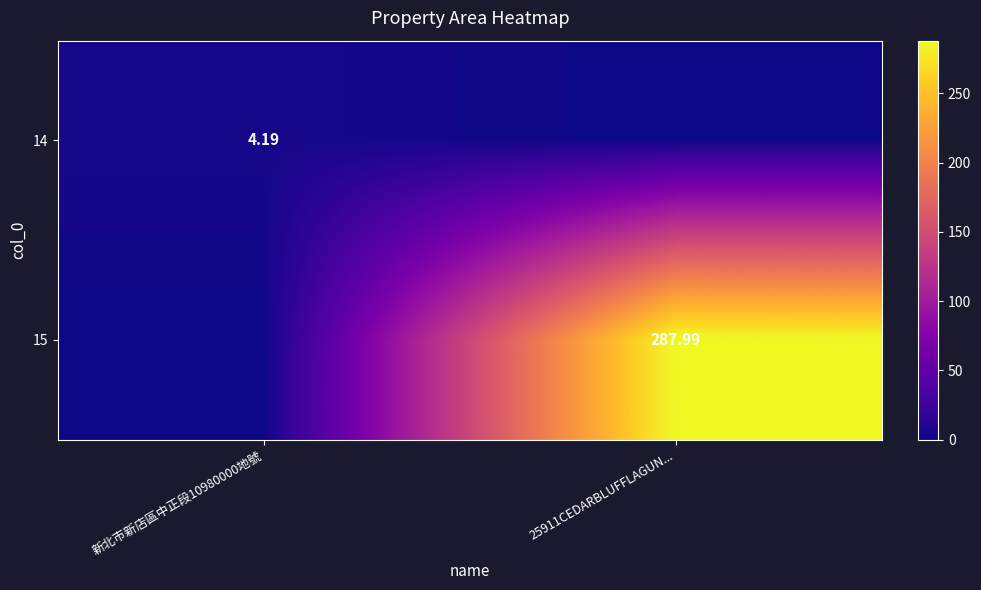

Rank the series by their maximum value, from lowest to highest.

14, 15